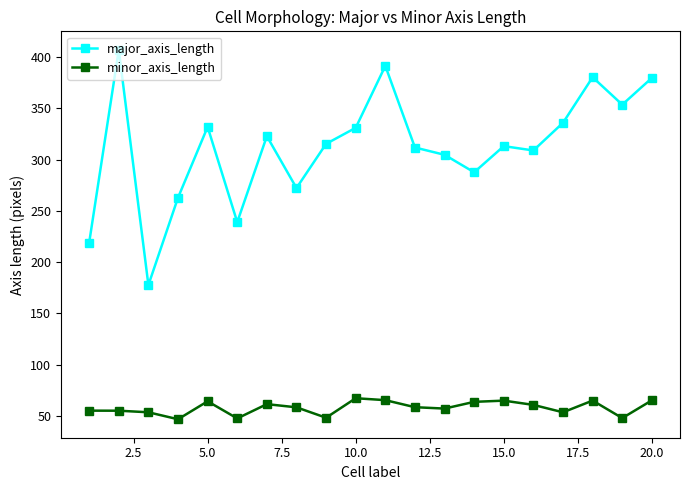

True or false: minor_axis_length and major_axis_length cross at least once.

False